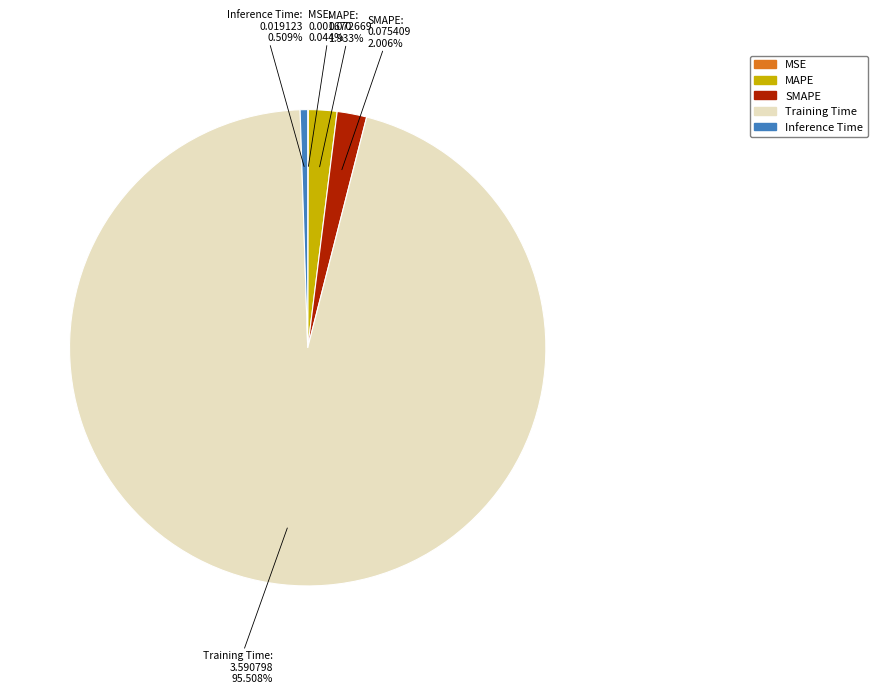

Is Inference Time the majority of the pie?

No